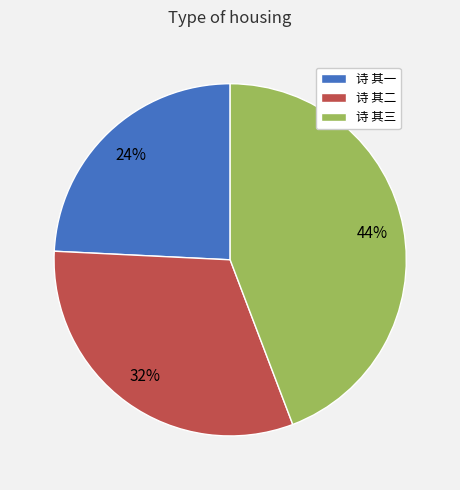

To the nearest percent, what is the combined percentage of 诗 其二 and 诗 其一?

56%